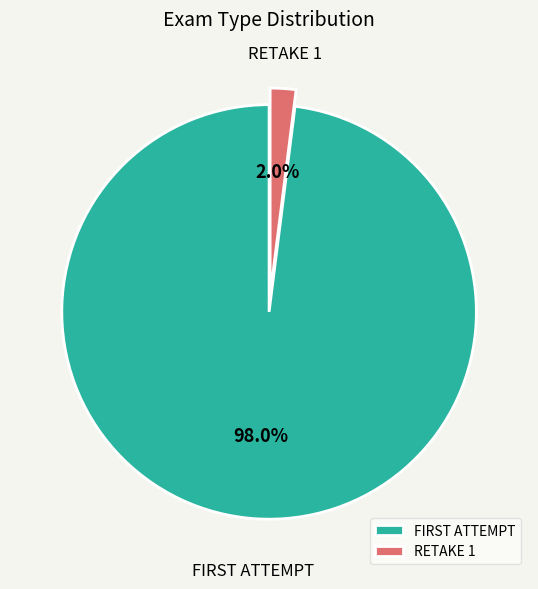

How many segments does this pie chart have?

2